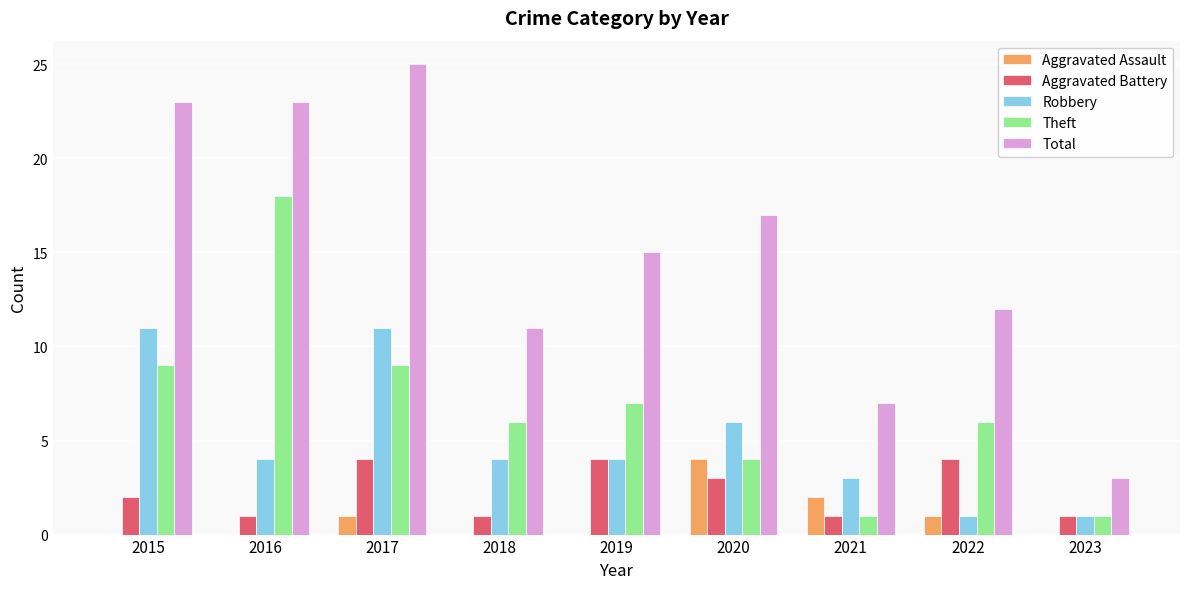

Which label corresponds to the largest value in the chart?

2017